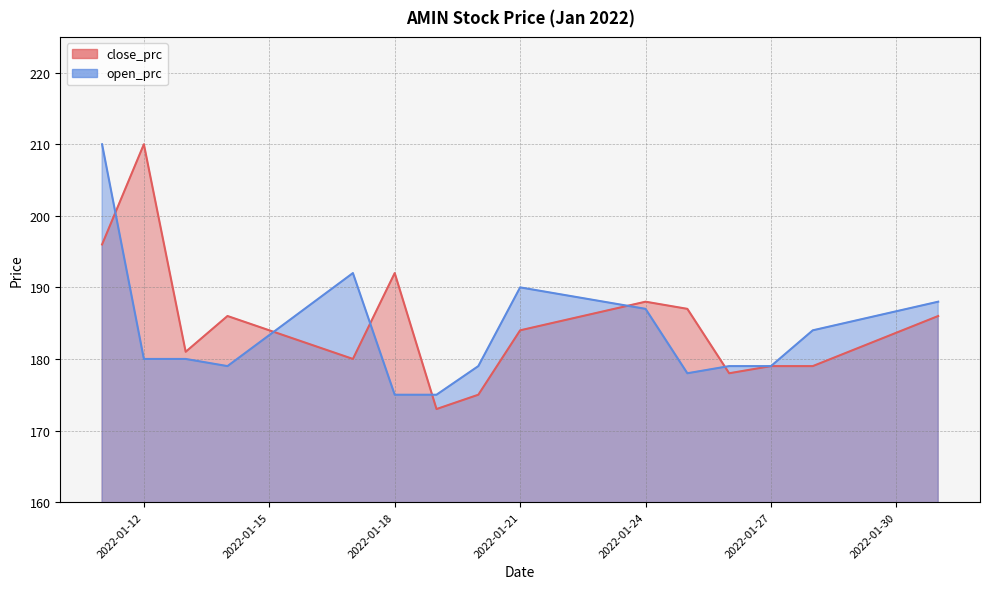

How many times do open_prc and close_prc cross each other?

6